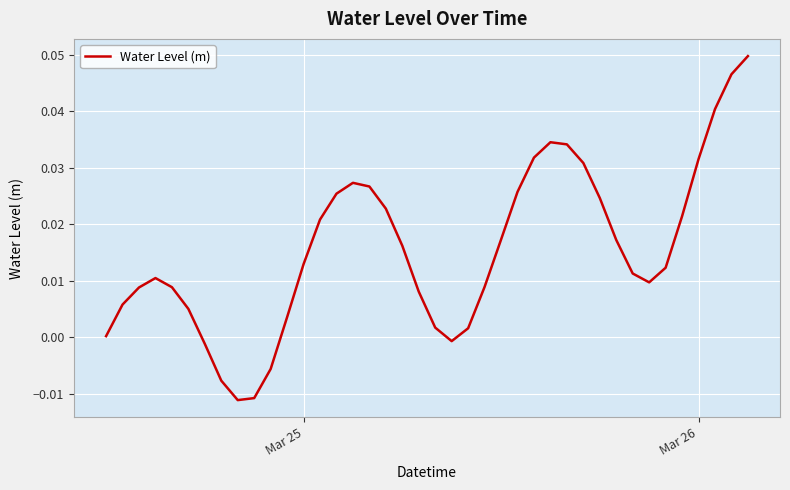

Is this an area chart (filled region under the line)?

No